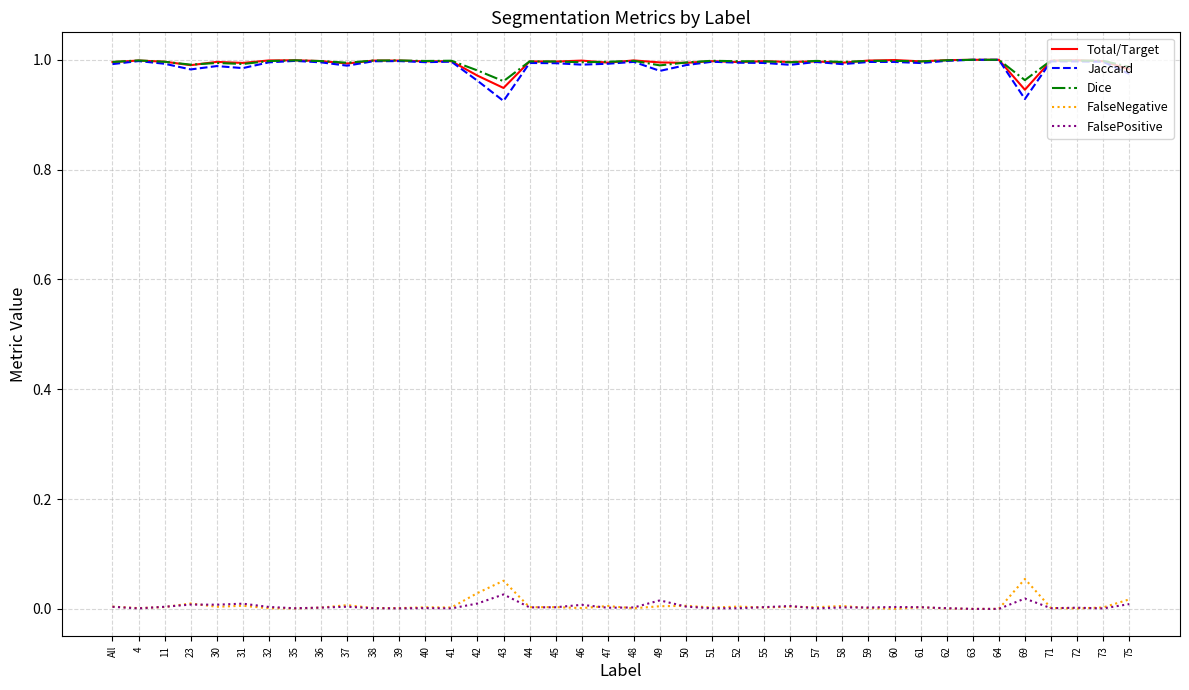

The FalseNegative series shows 0.0 at 48. True or false?

True